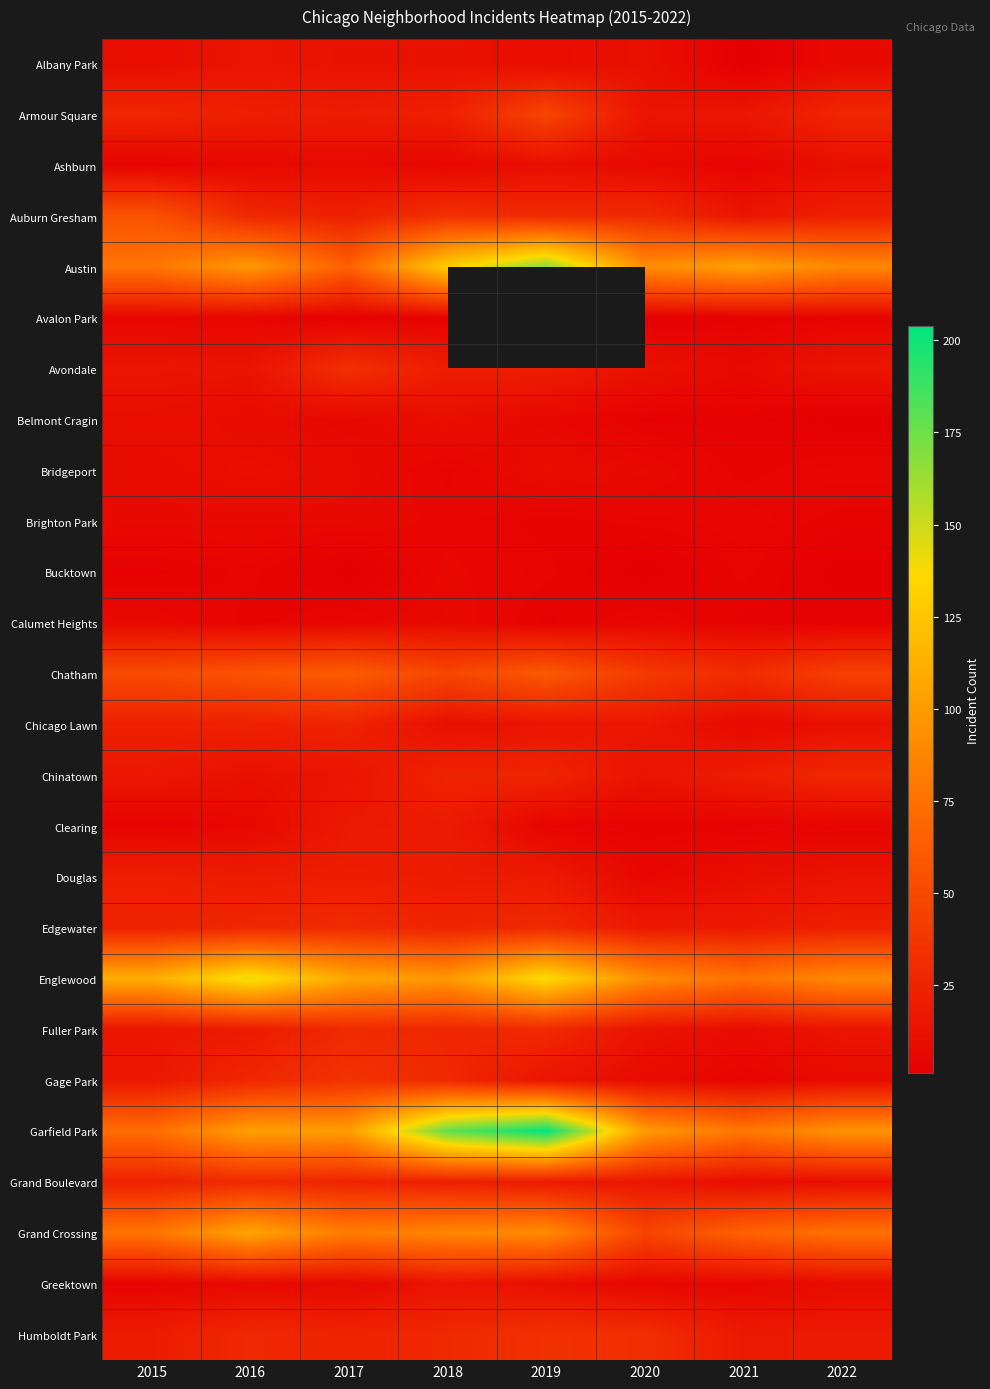

Which series changed the most between 2019 and 2022?

Garfield Park